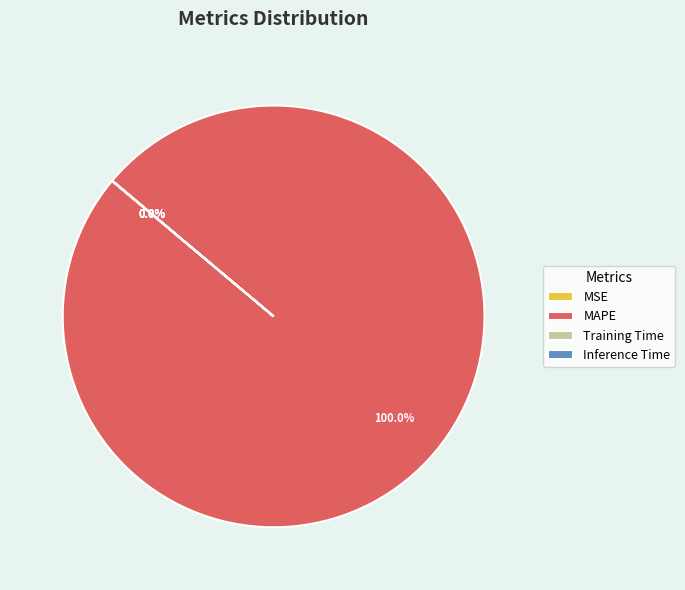

Which slice is the largest?

MAPE